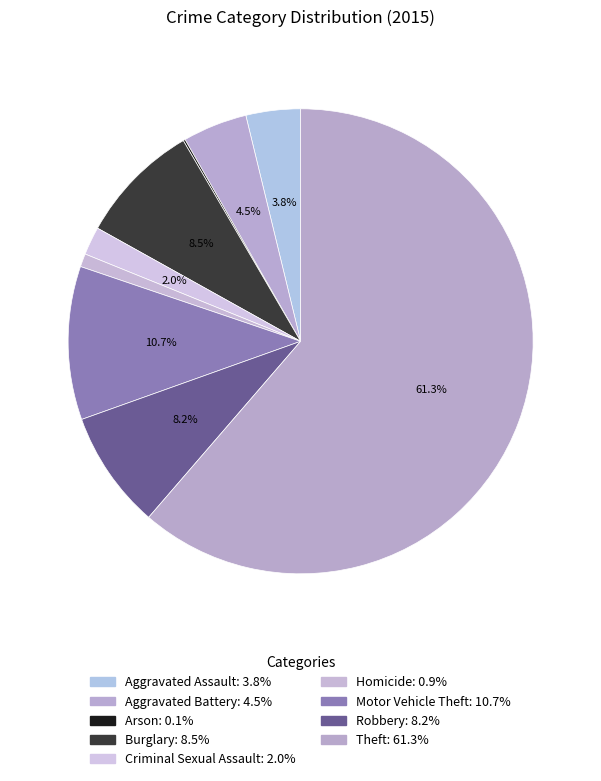

Do Aggravated Battery and Homicide together represent more than half of the pie?

No